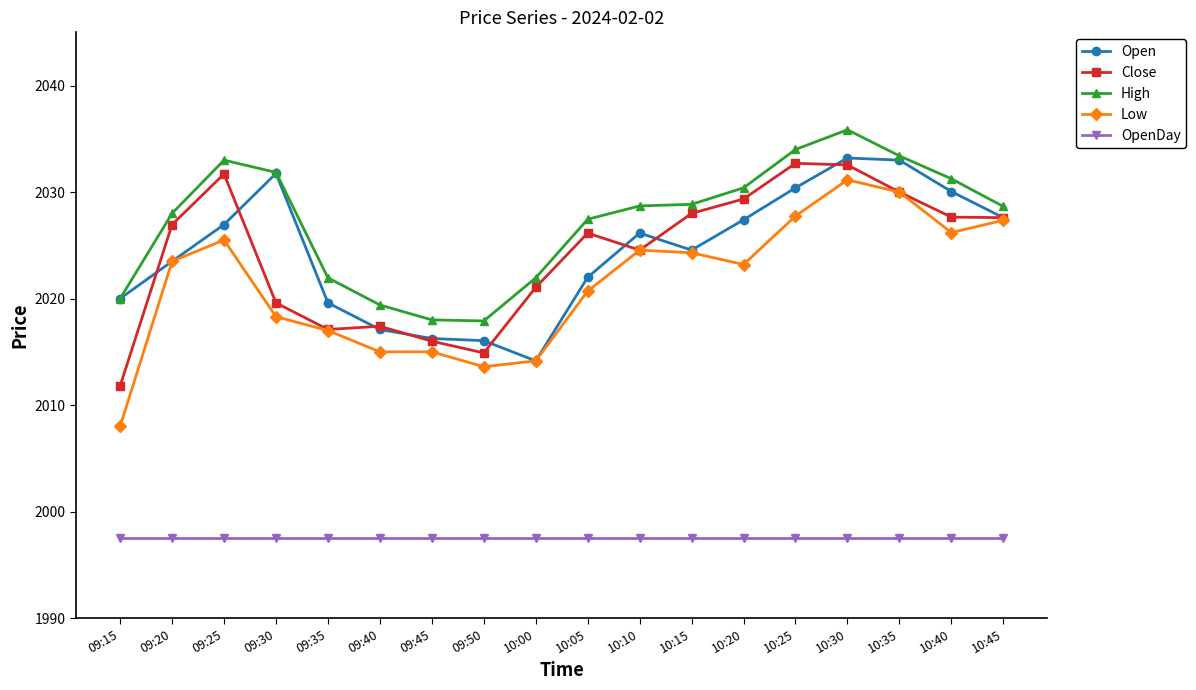

True or false: OpenDay and Open intersect in this chart.

False